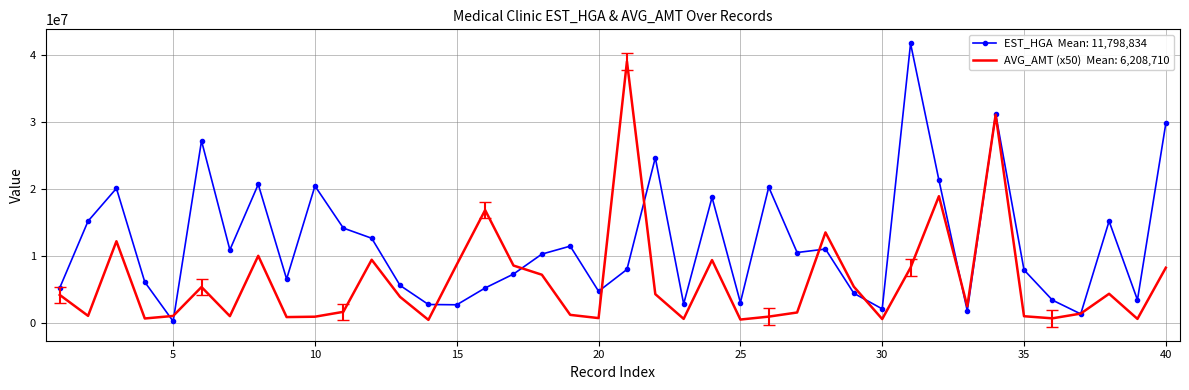

What is the maximum value shown in the chart?

41751790